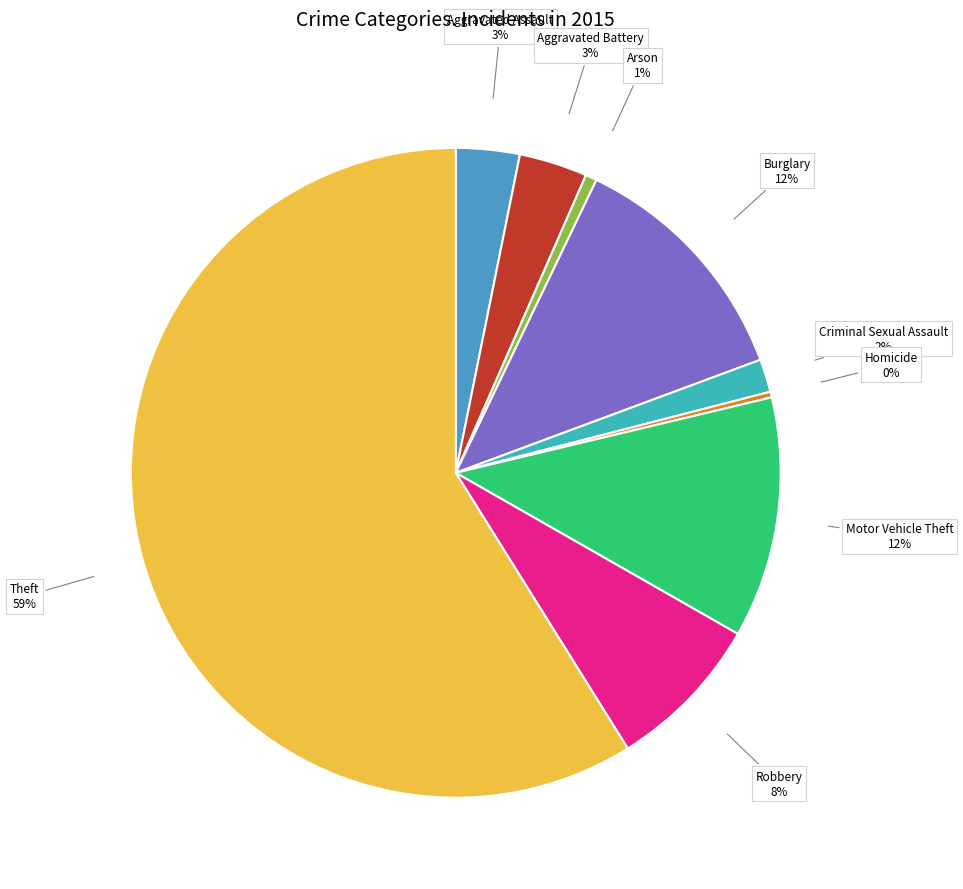

To the nearest percent, what portion does Criminal Sexual Assault represent?

2%